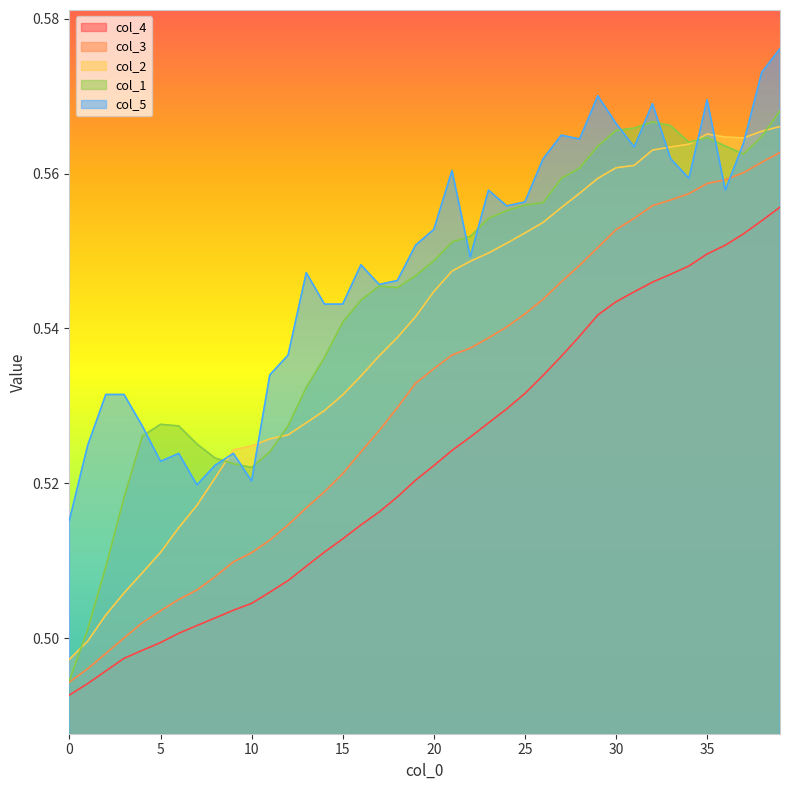

What is the minimum value for col_1?

0.5